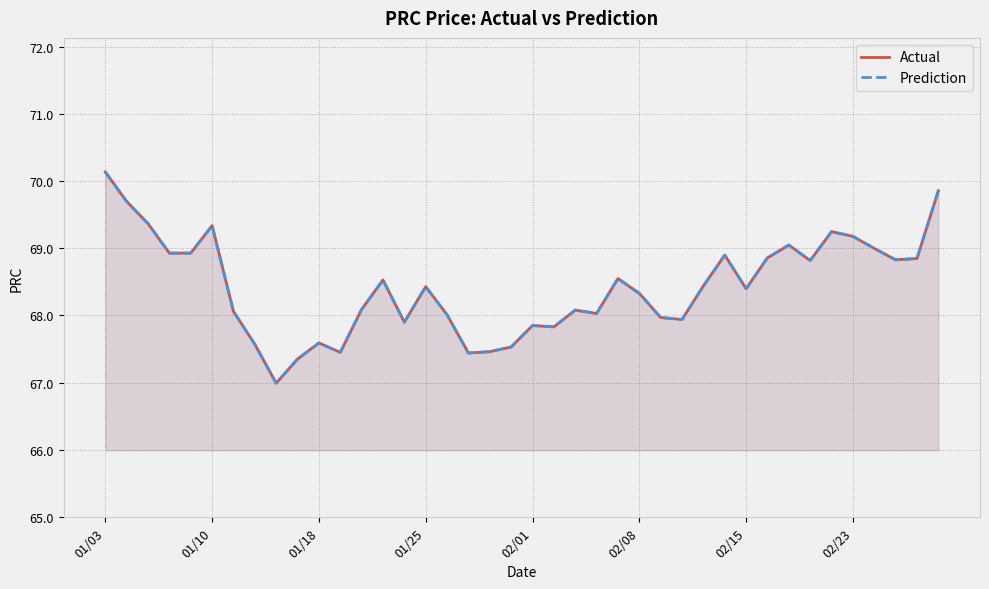

What are all the series names shown in the legend?

Actual, Prediction